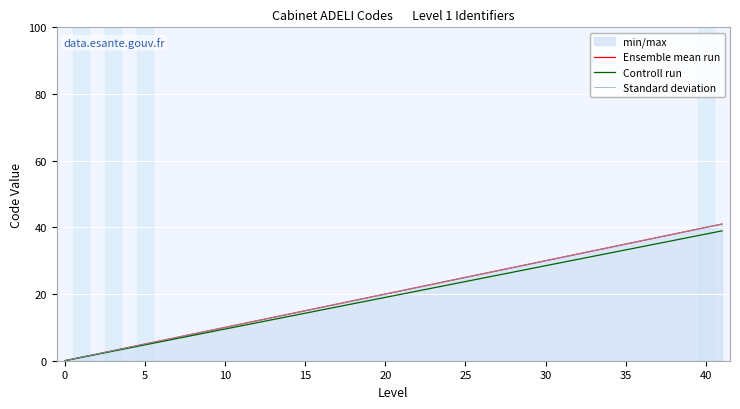

Which has a higher value, 30 or 25?

30